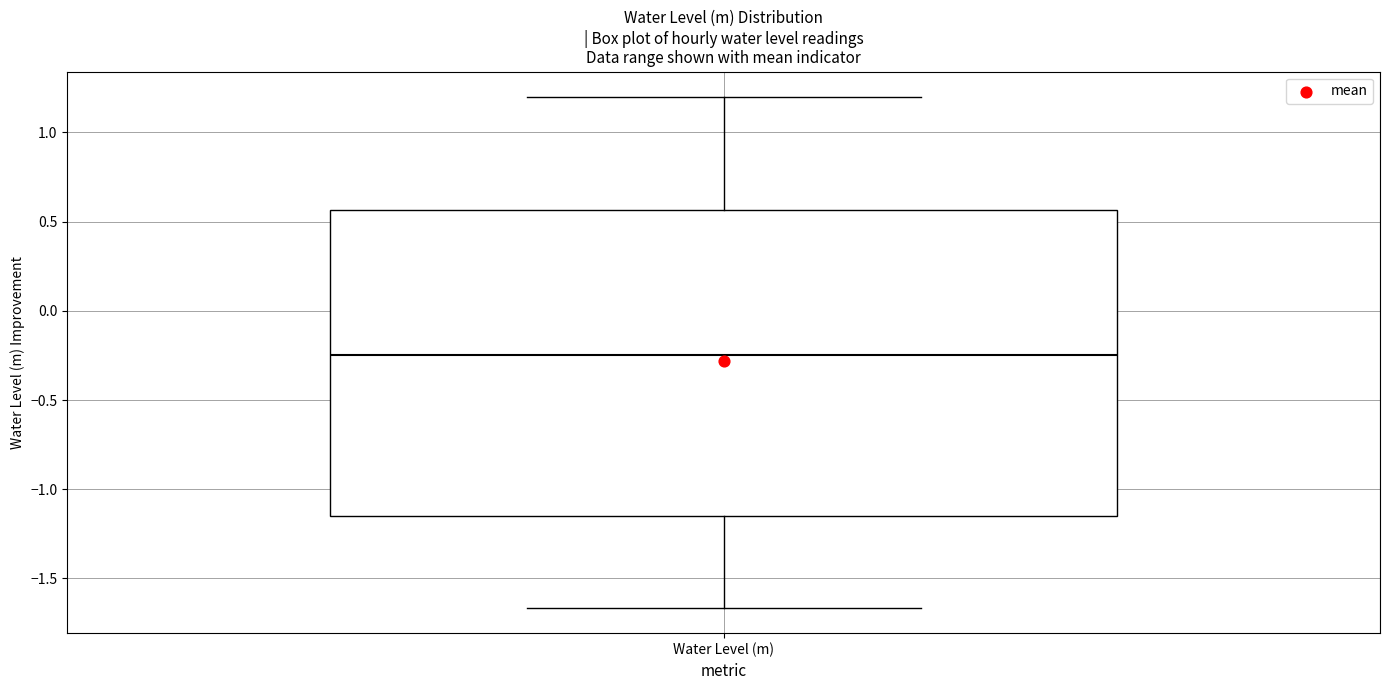

Read this box plot against the y-axis: the position of the median line, the range covered by the box, and the ends of both whiskers. The values are not printed on the chart, so give them approximately, as read against the axis.

median -0.25, box -1.15 to 0.55, whiskers -1.65 to 1.20